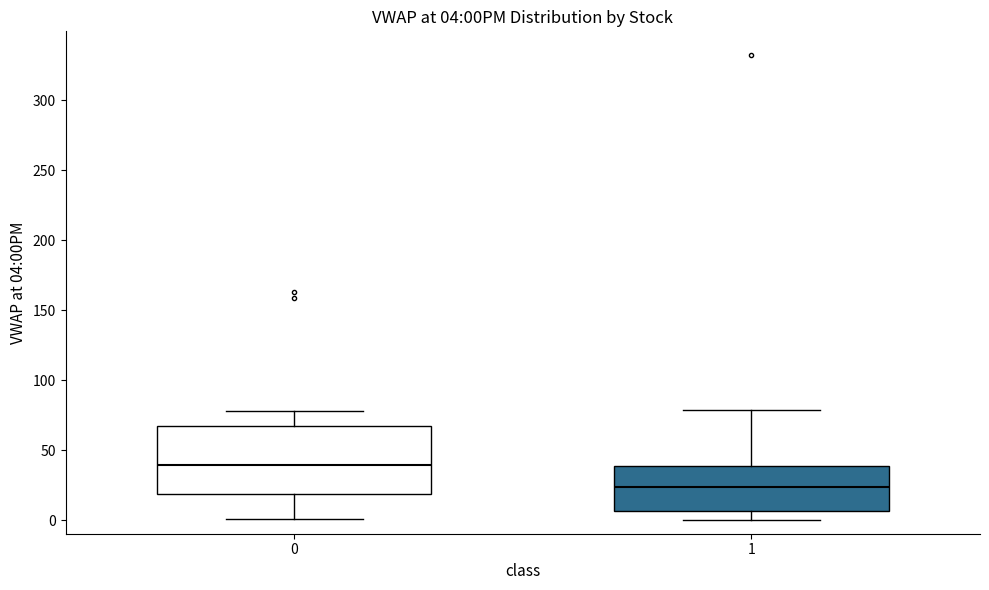

Which box's median line is the lowest?

1